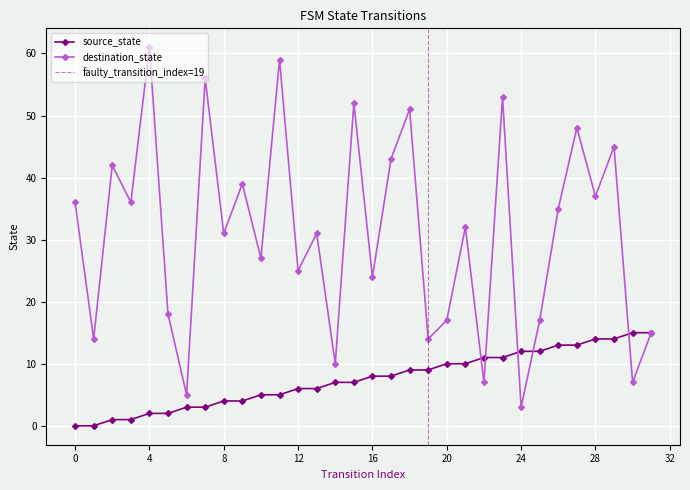

The source_state series shows 2 at 5. True or false?

True